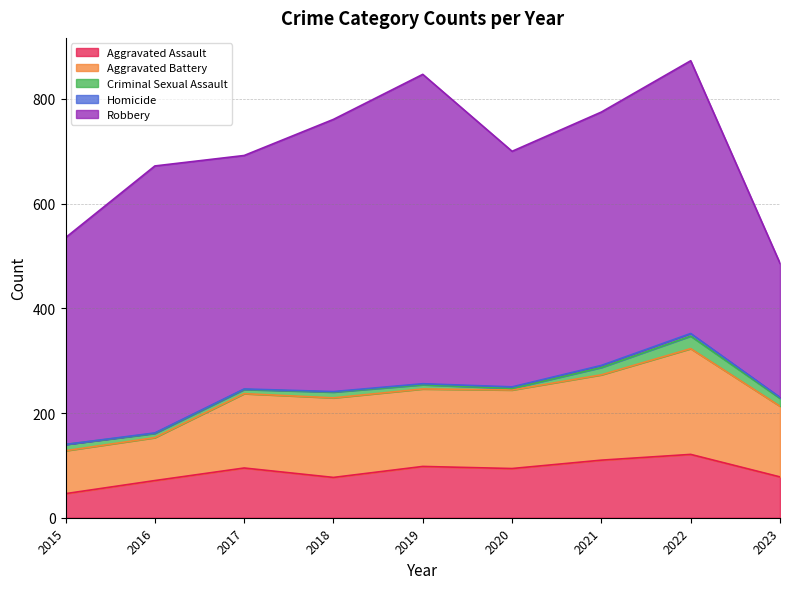

Reading left to right, list all the values displayed in this chart.

Aggravated Assault: 2015=46	2016=71	2017=95	2018=77	2019=98	2020=94	2021=110	2022=121	2023=78
Aggravated Battery: 2015=82	2016=82	2017=142	2018=152	2019=148	2020=150	2021=163	2022=202	2023=135
Criminal Sexual Assault: 2015=12	2016=8	2017=8	2018=11	2019=8	2020=3	2021=14	2022=24	2023=15
Homicide: 2015=0	2016=1	2017=1	2018=1	2019=2	2020=3	2021=4	2022=5	2023=2
Robbery: 2015=395	2016=510	2017=446	2018=520	2019=591	2020=450	2021=484	2022=521	2023=256